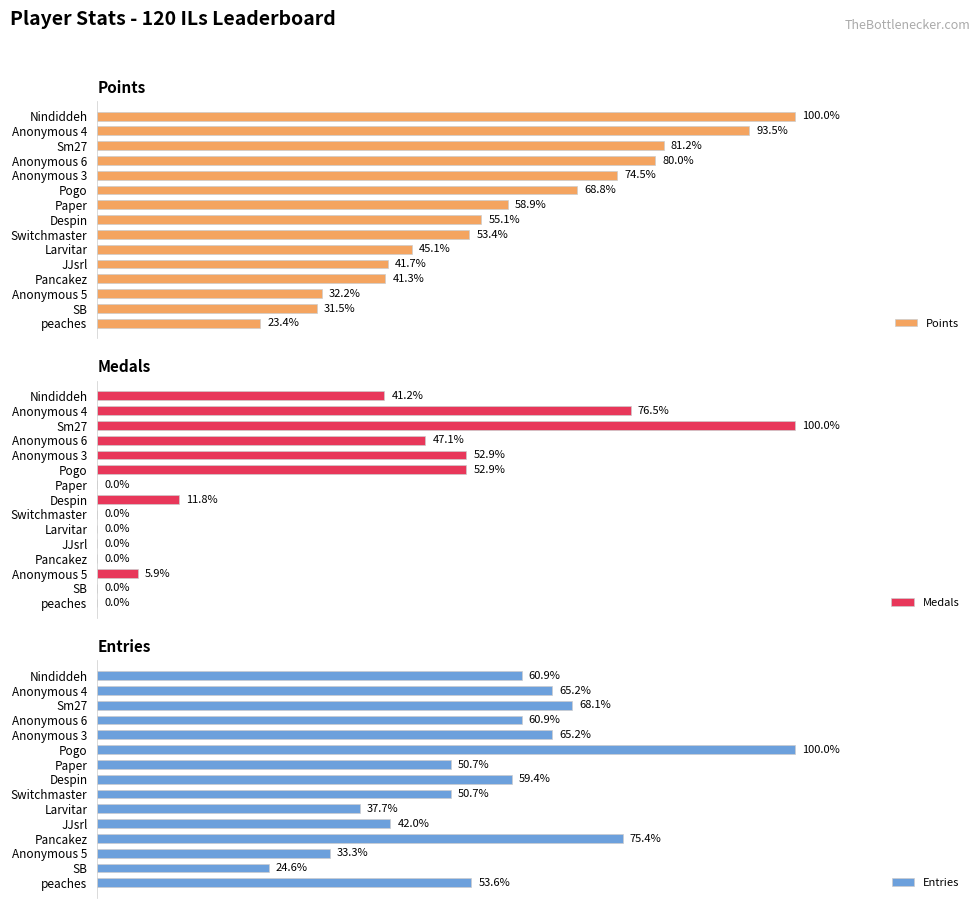

How many groups of bars are there?

15